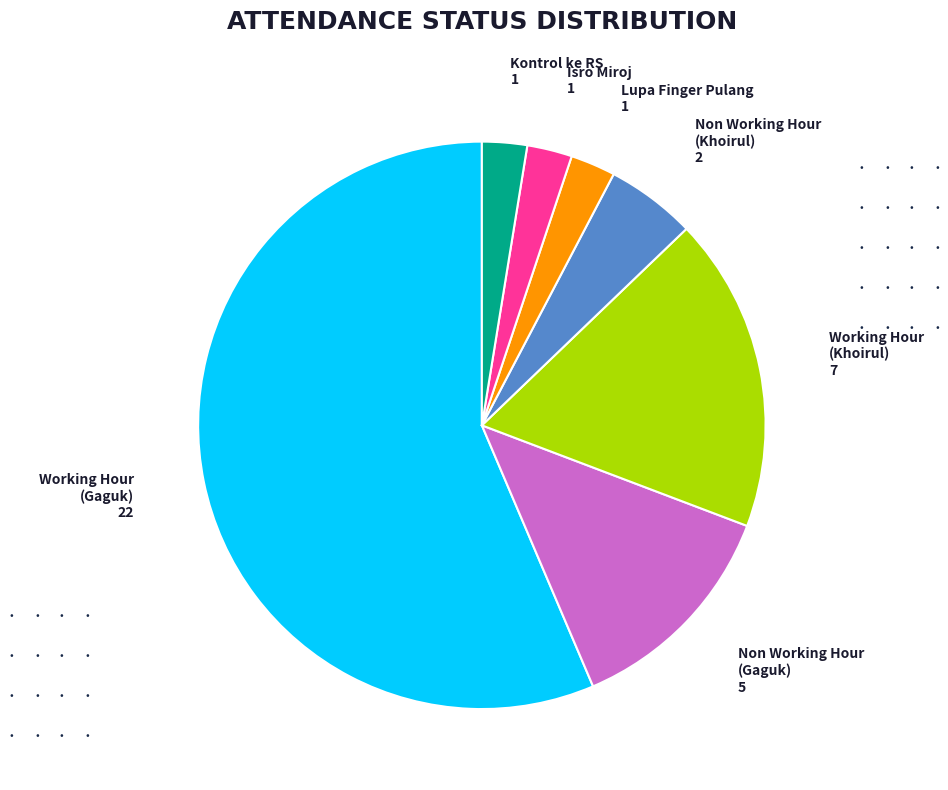

Is Working Hour (Gaguk) the majority of the pie?

Yes